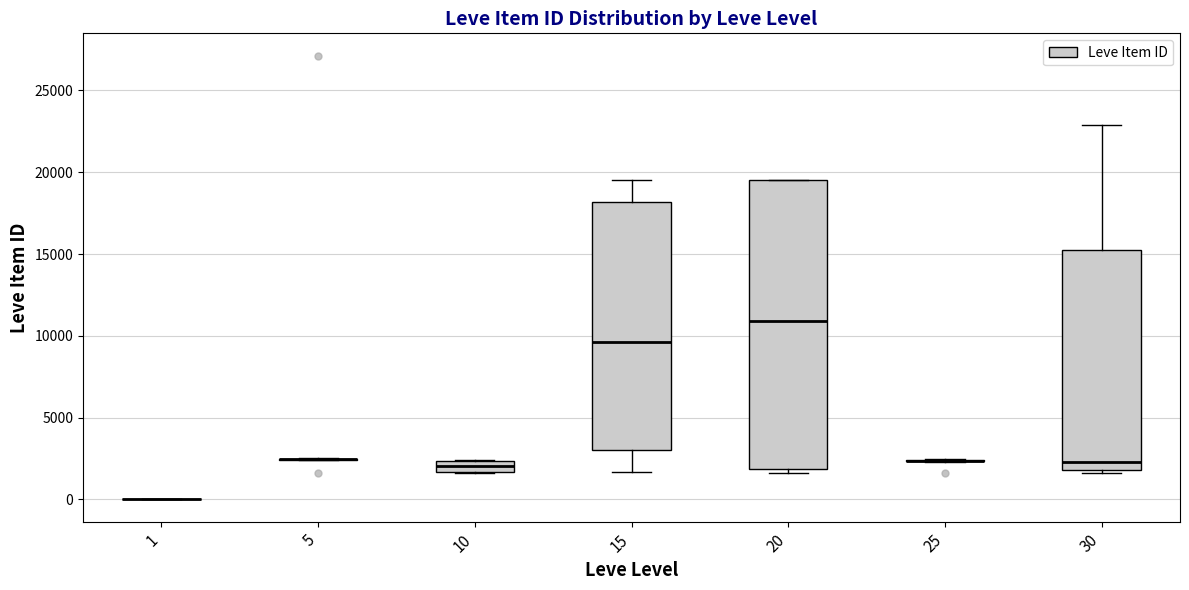

Where does the median line of the box at x = 10 sit on the y-axis? The values are not printed on the chart, so give them approximately, as read against the axis.

2000